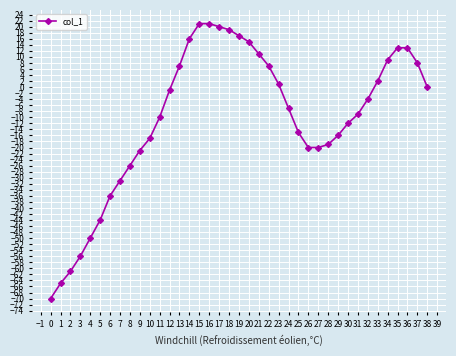

What is the difference between the second highest and second lowest values?

86